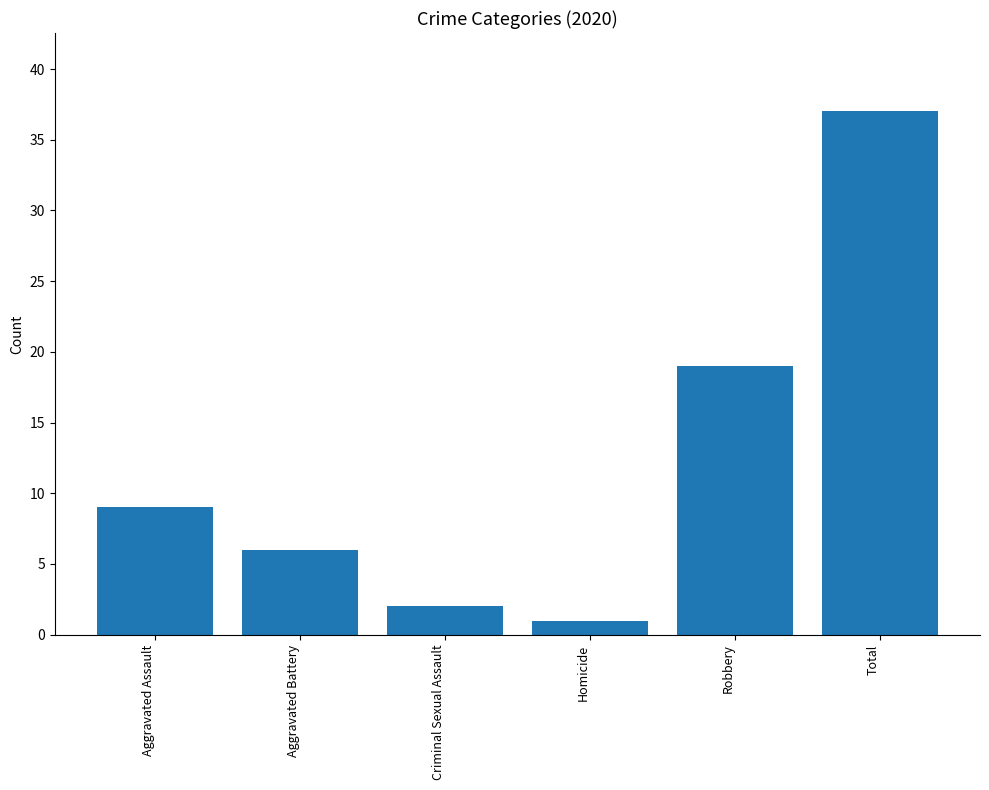

What is the change in value from Aggravated Assault to Robbery?

+10